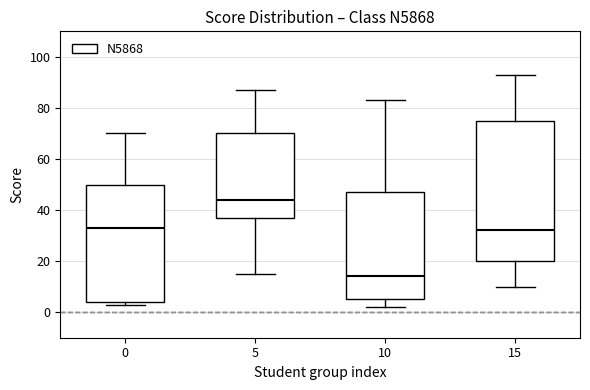

Which box has the highest median line?

5